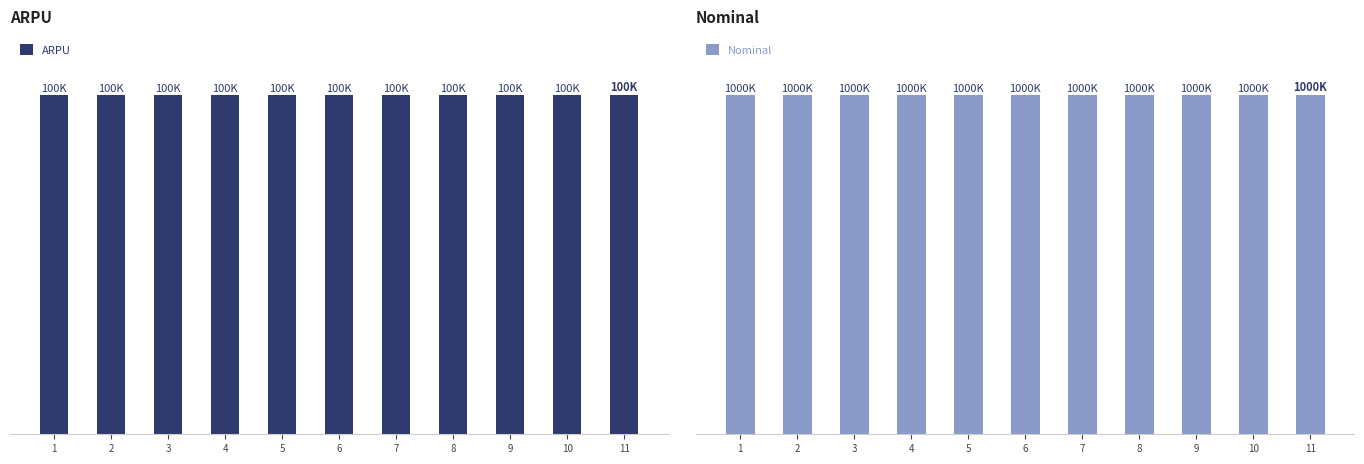

Which series changed the most between 3 and 7?

ARPU